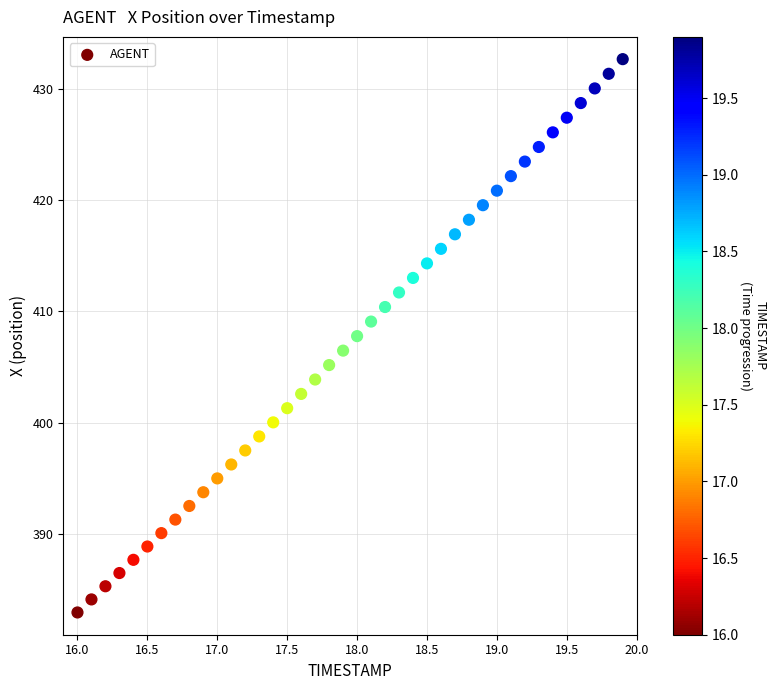

What is the range of Y values (max minus min)?

49.7